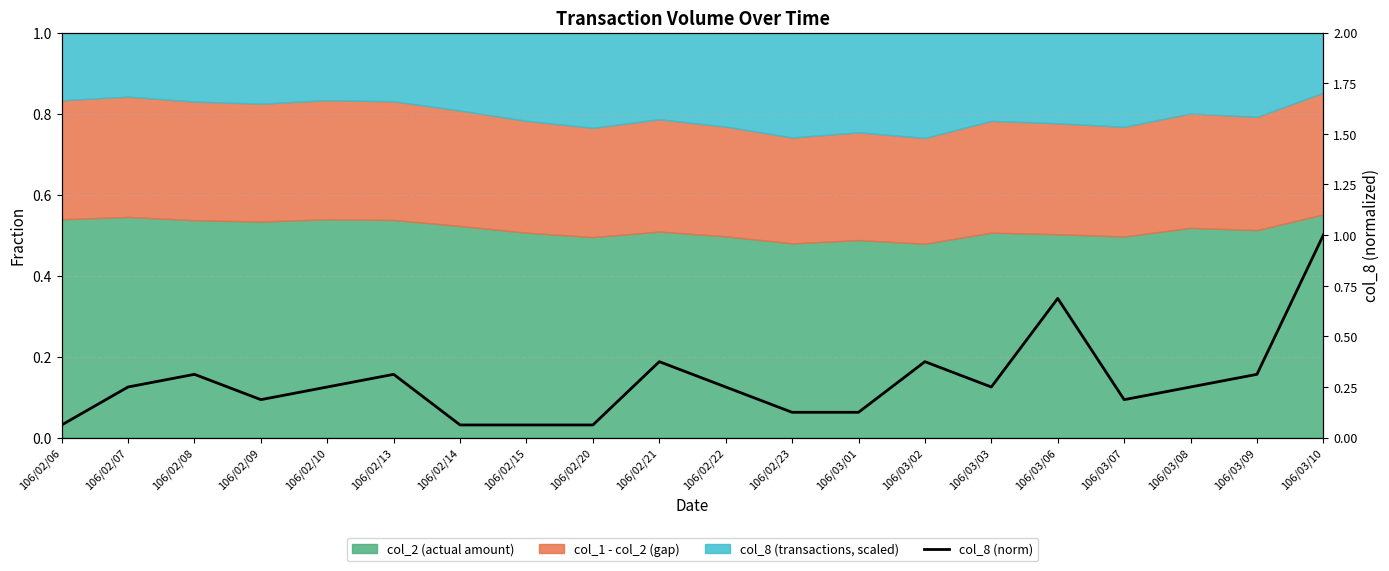

How many interior local peaks (higher than both neighbors) does the data have?

5